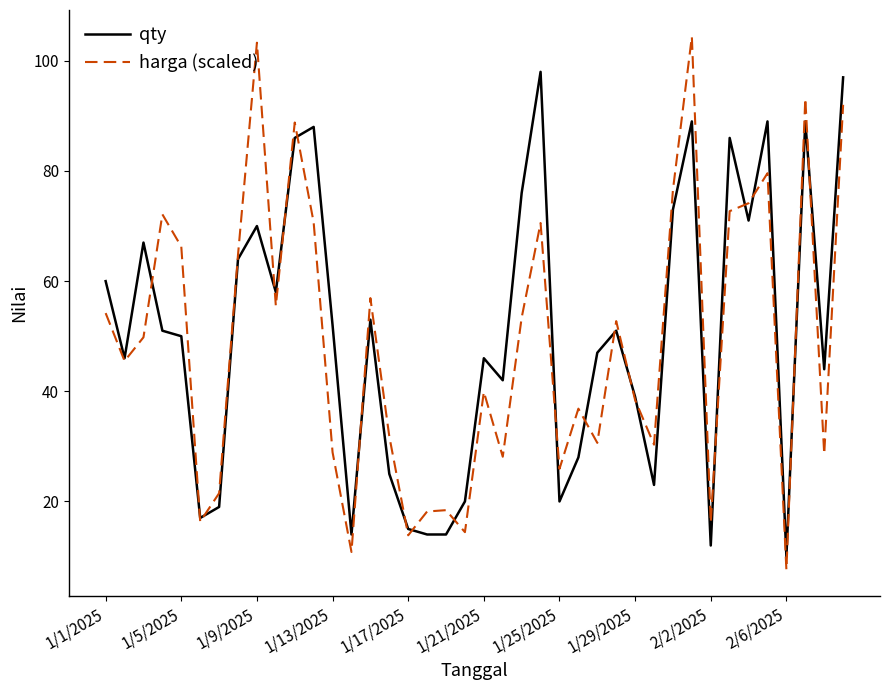

List the series in order of their peak value, highest first.

harga (scaled), qty